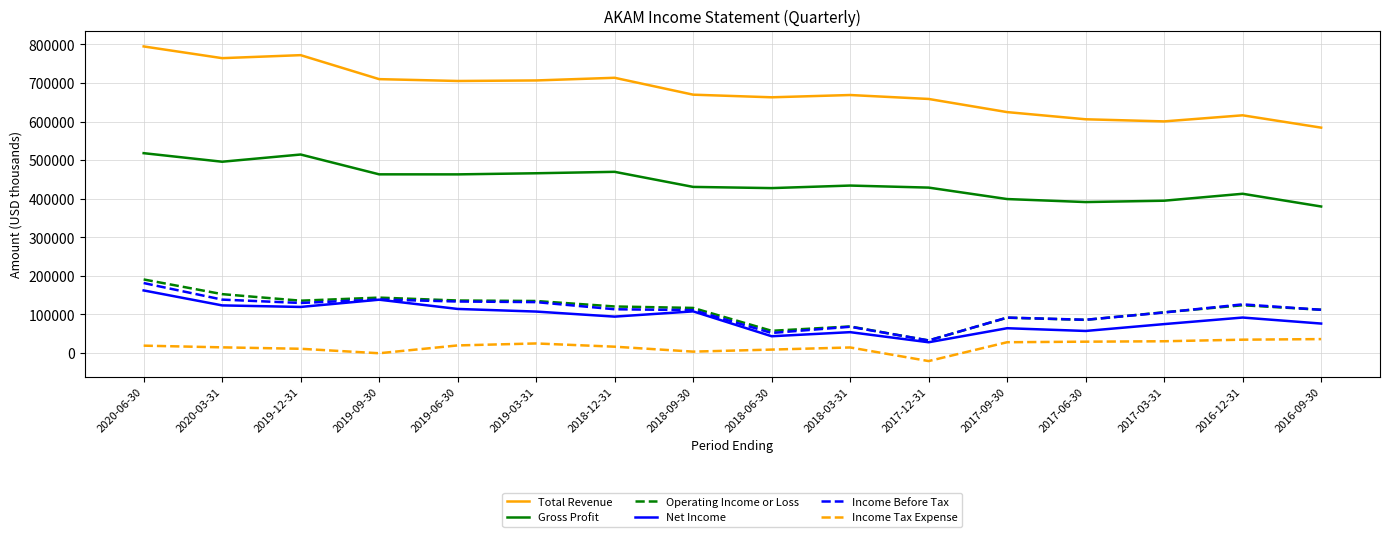

True or false: Gross Profit and Income Tax Expense intersect in this chart.

False